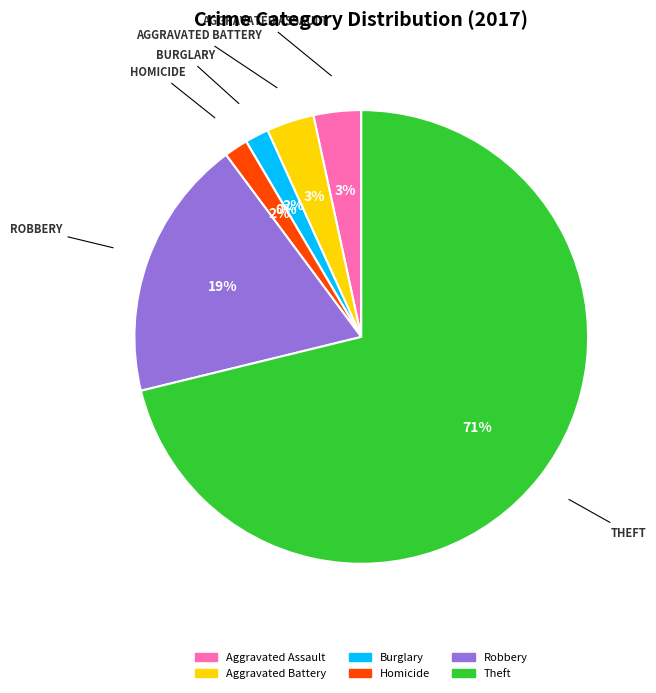

Combined, do Homicide and Aggravated Assault account for over 50%?

No